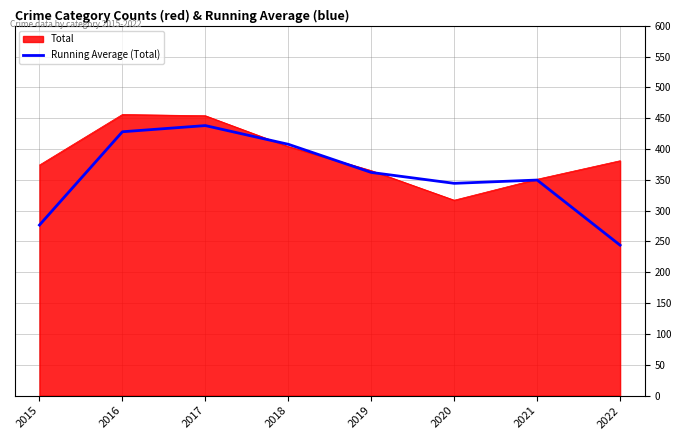

What is the total value across all series at 2015?

650.7